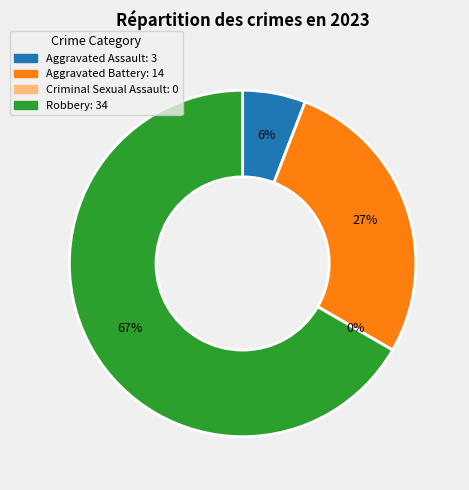

What is the smallest slice in the pie chart?

Criminal Sexual Assault